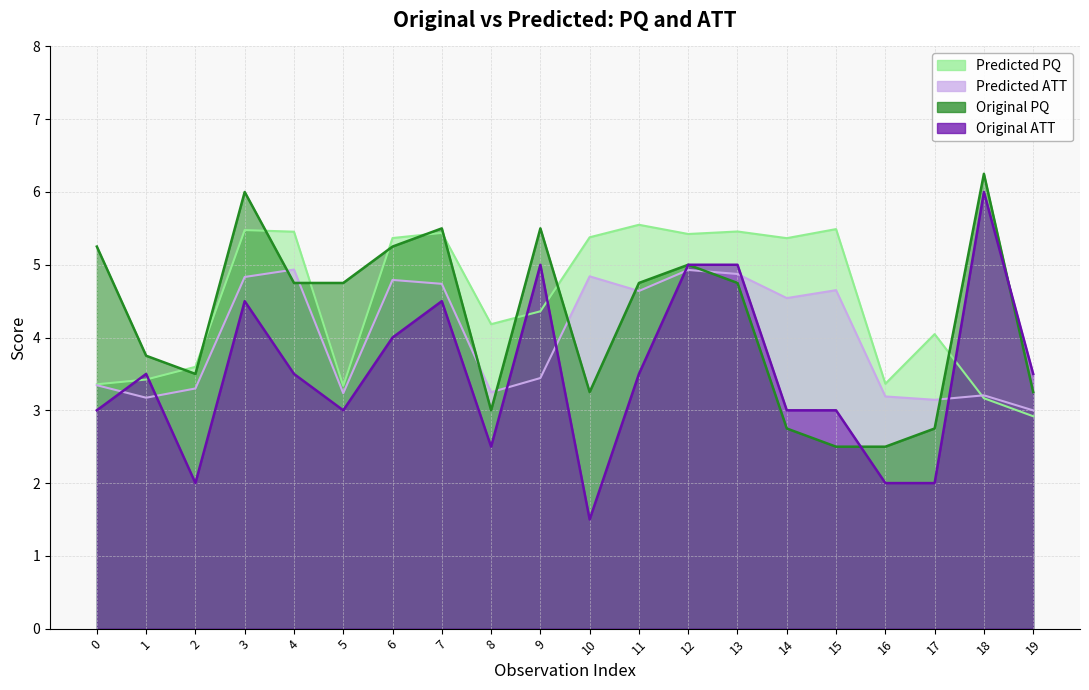

True or false: Original_ATT and Original_PQ intersect in this chart.

True